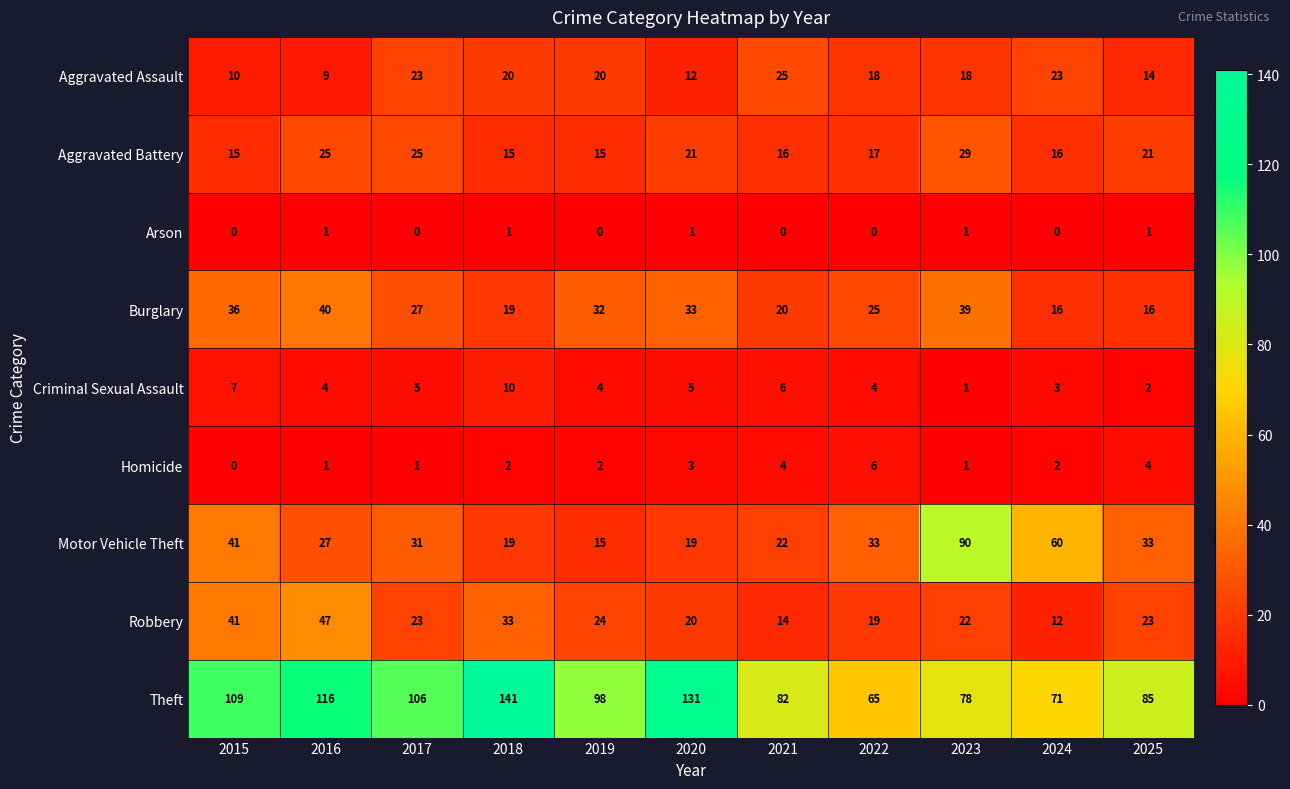

What is the average value of the Motor Vehicle Theft series?

35